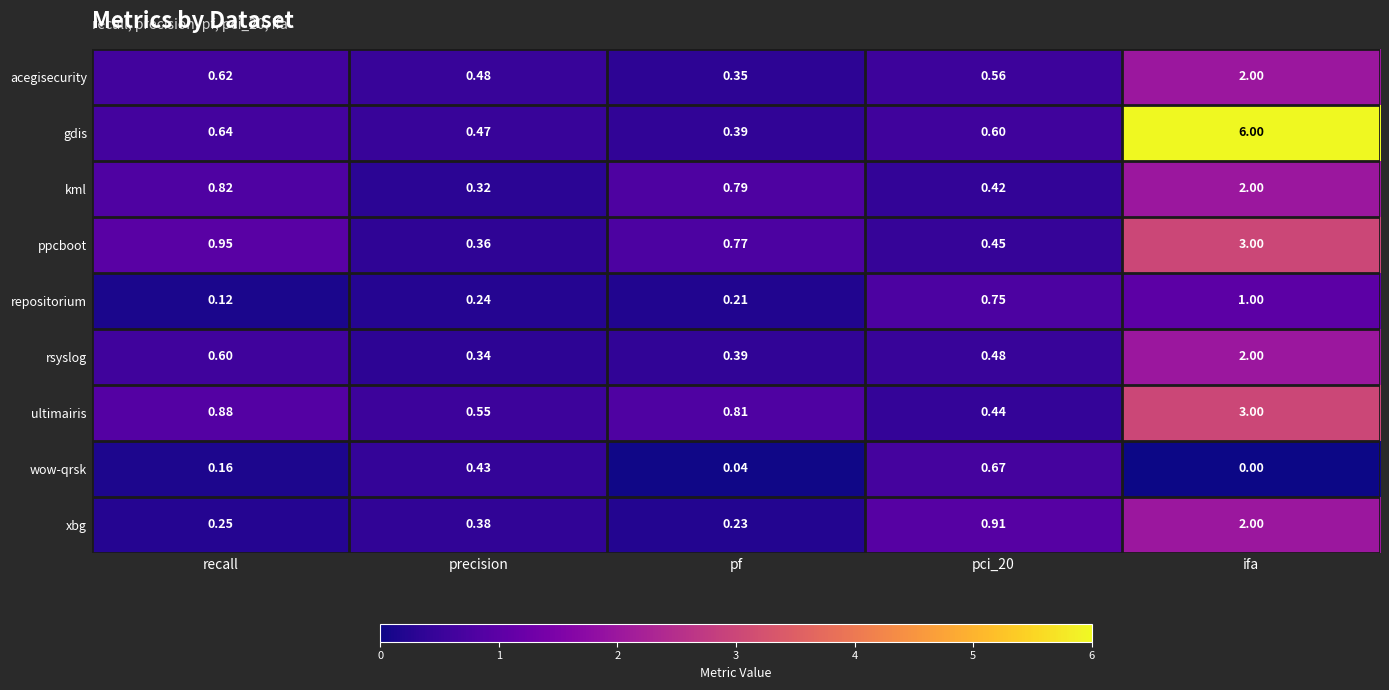

Which series has the largest range (max minus min)?

gdis